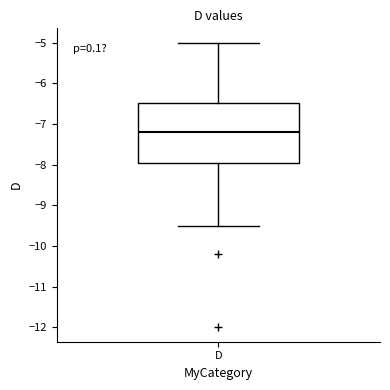

Read this box plot against the y-axis: the position of the median line, the range covered by the box, and the ends of both whiskers. The values are not printed on the chart, so give them approximately, as read against the axis.

median -7.2, box -7.9 to -6.5, whiskers -9.5 to -5.0